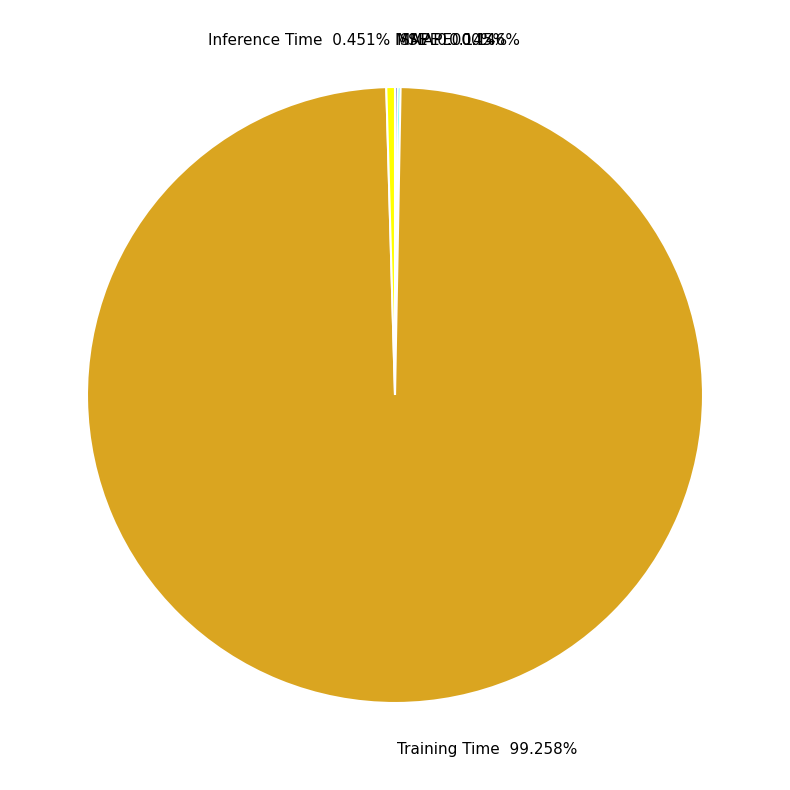

Does Training Time 99.258% account for over 50% of the chart?

Yes